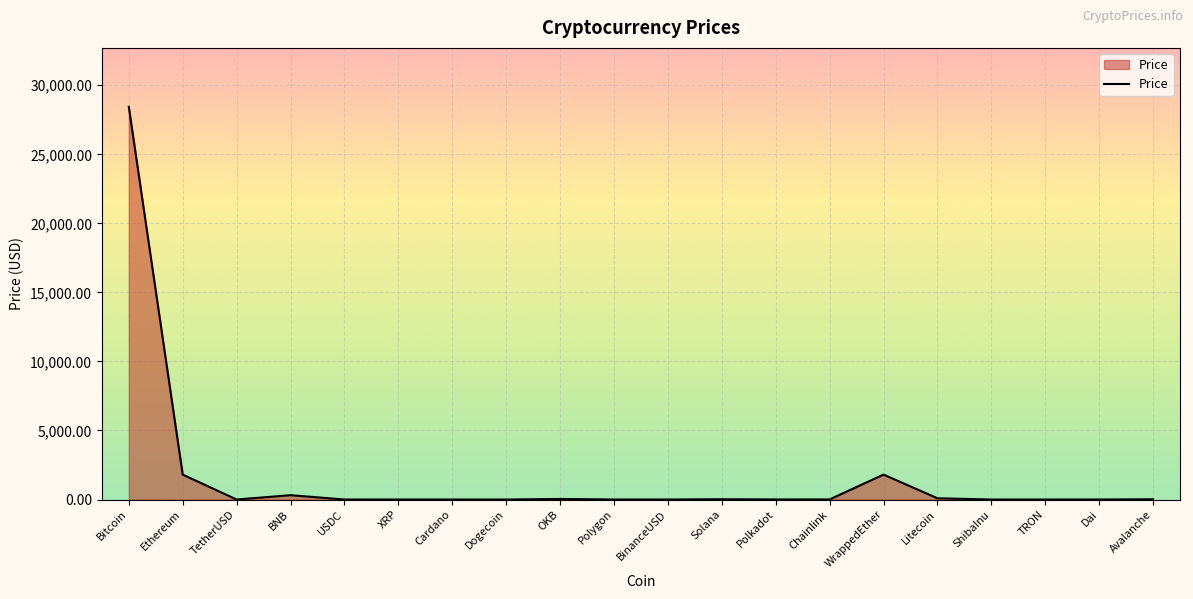

Which has a higher value, ShibaInu or Ethereum?

Ethereum